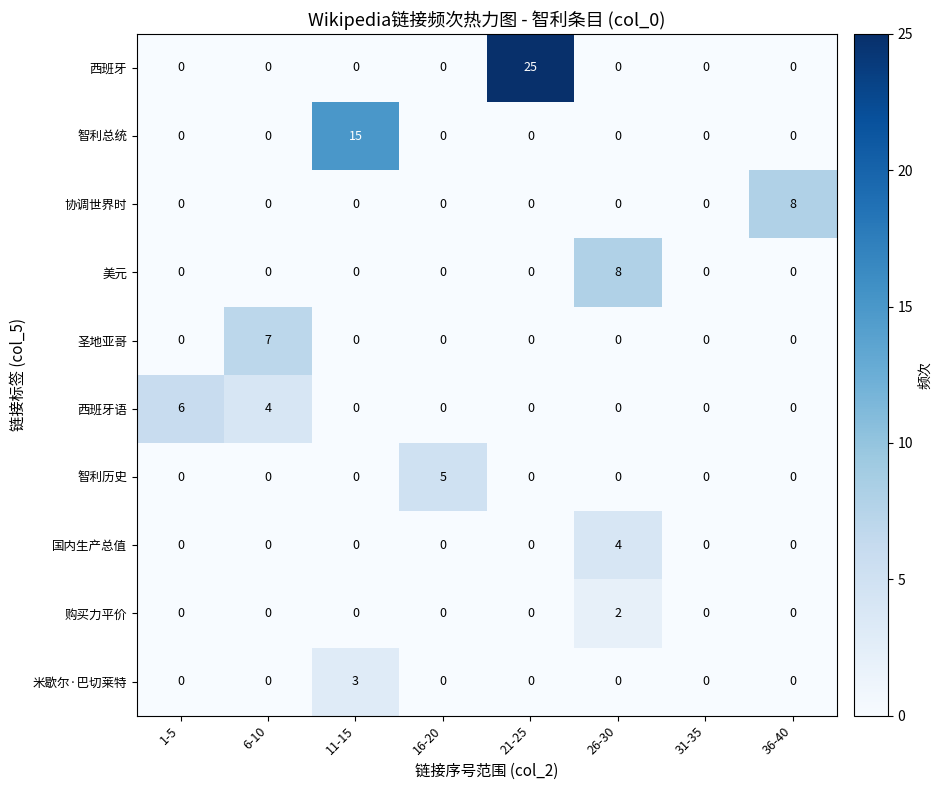

Is the value of 协调世界时 at 36-40 greater than the value of 圣地亚哥 at 31-35?

Yes